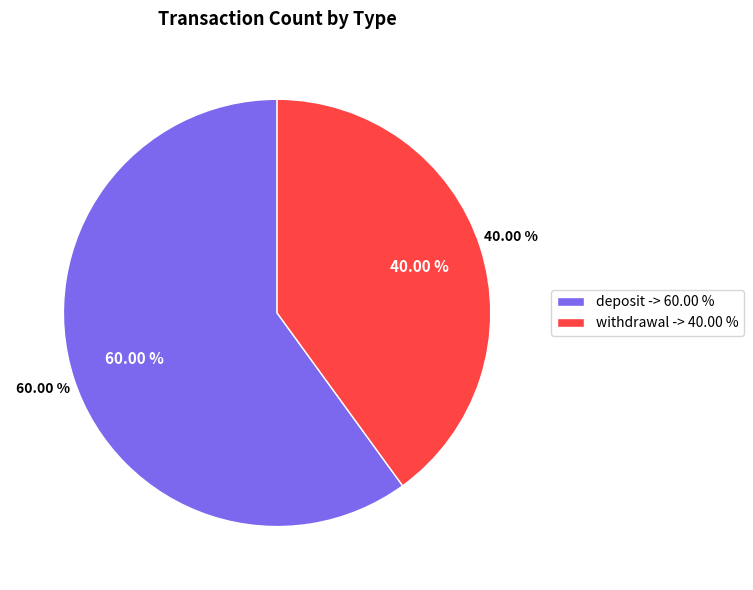

Does withdrawal represent more than half of the total?

No